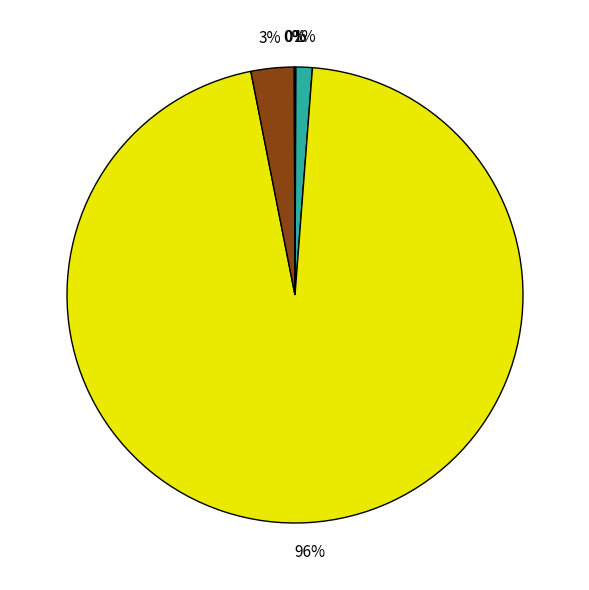

Is there a majority slice in this chart?

Yes